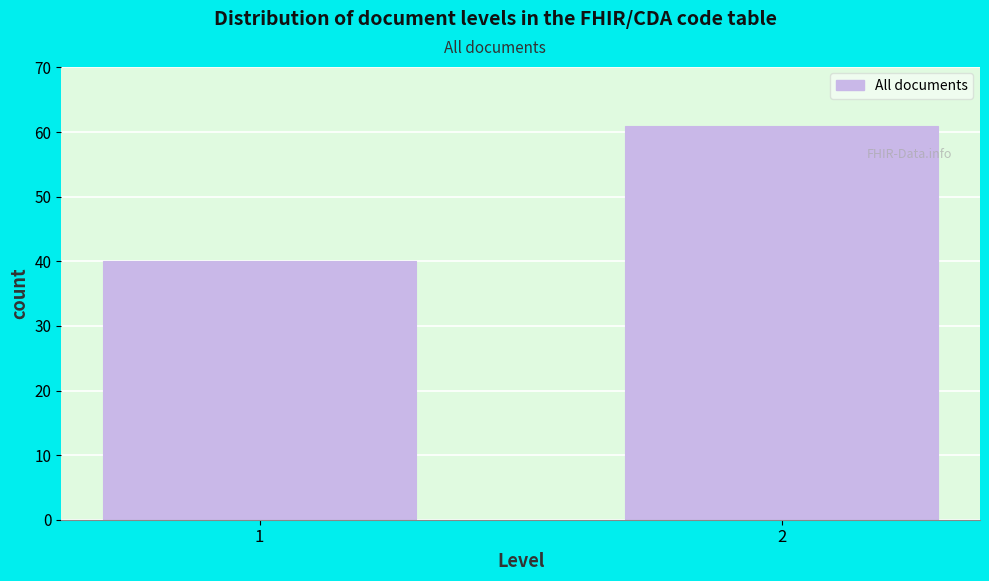

Reading left to right, list all the values displayed in this chart.

1=40	2=61